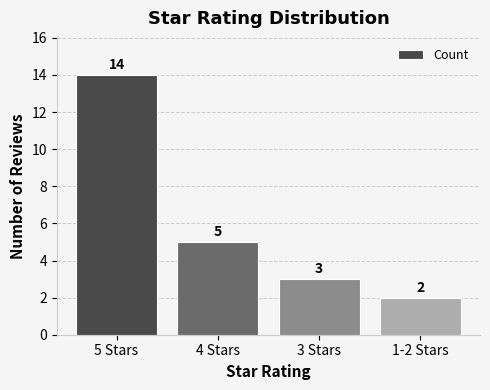

What position from the right is 3 Stars?

2